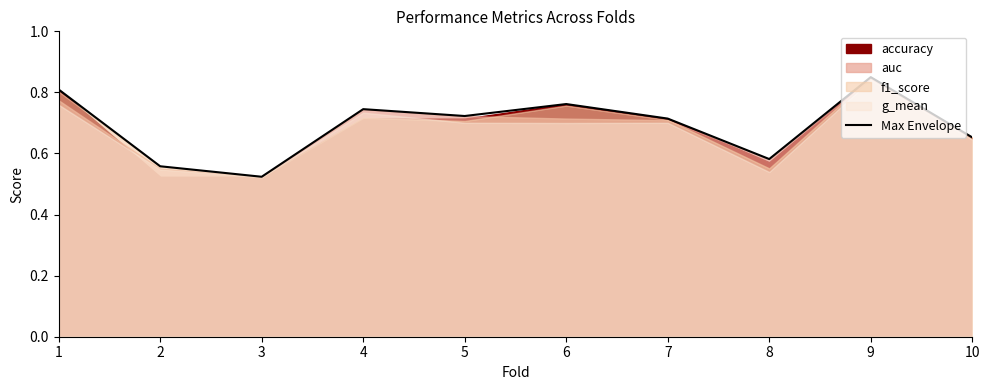

How many interior local peaks (higher than both neighbors) does the data have?

3